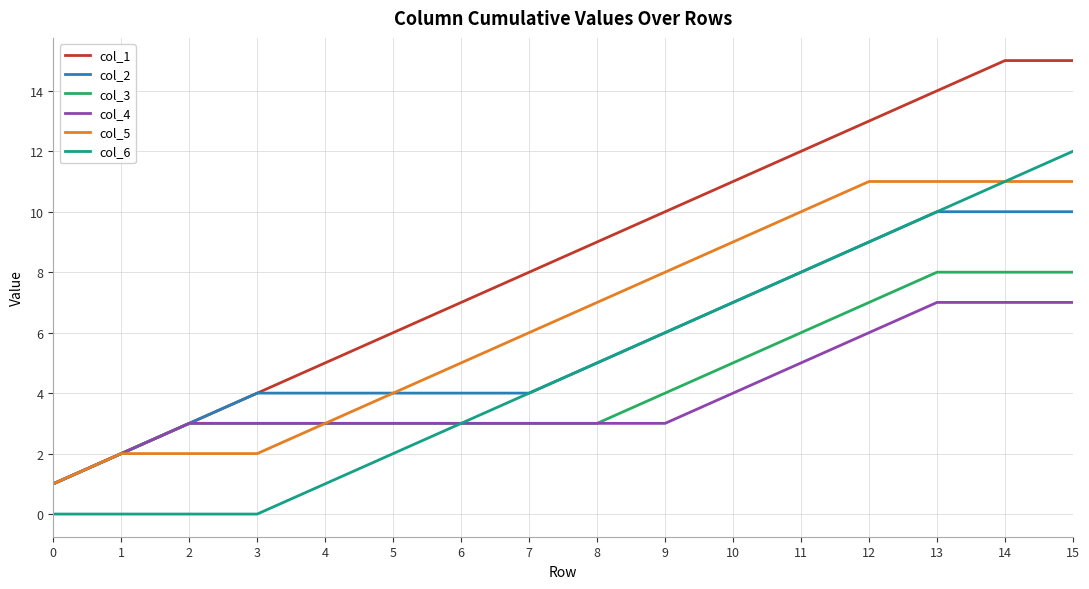

Which series has the widest spread of values?

col_1